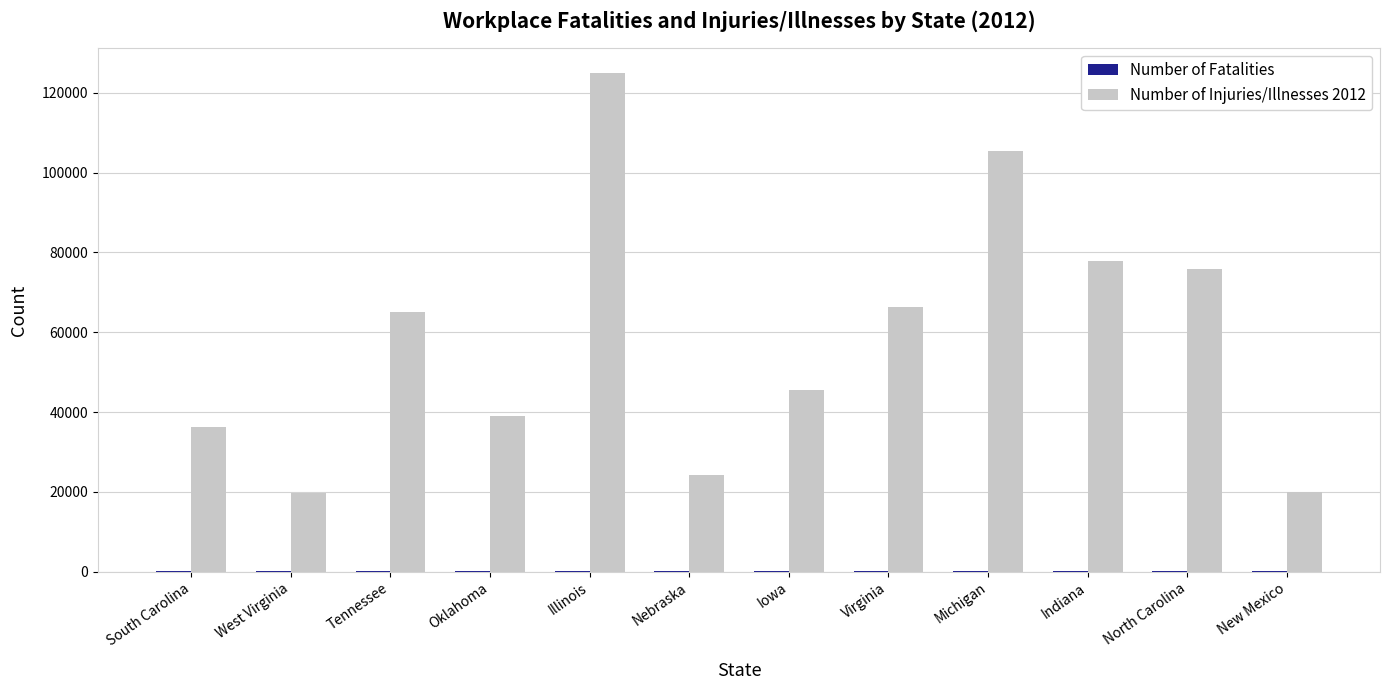

At which category does the chart reach its peak across all series?

Illinois